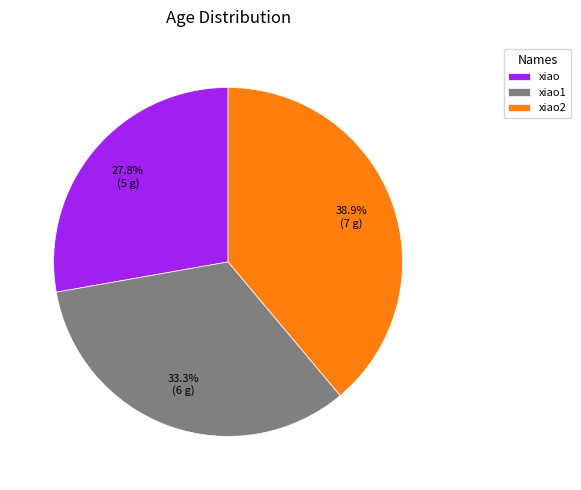

What is the total percentage of xiao2 and xiao1?

72.2%